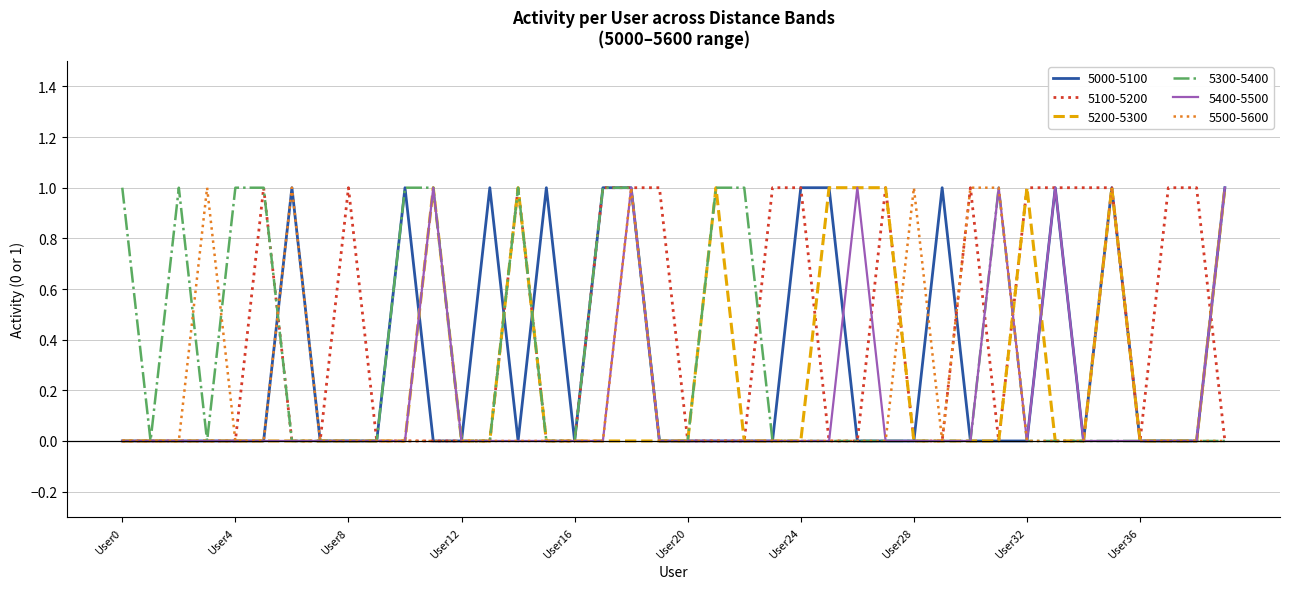

Which series has the largest total across all categories?

5100-5200